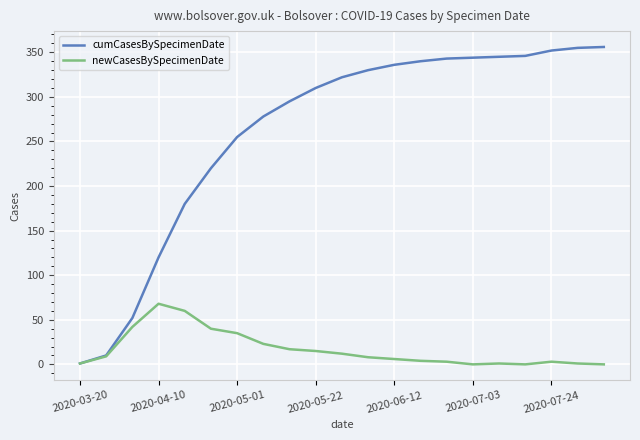

Rank the series by their average value, from lowest to highest.

newCasesBySpecimenDate, cumCasesBySpecimenDate